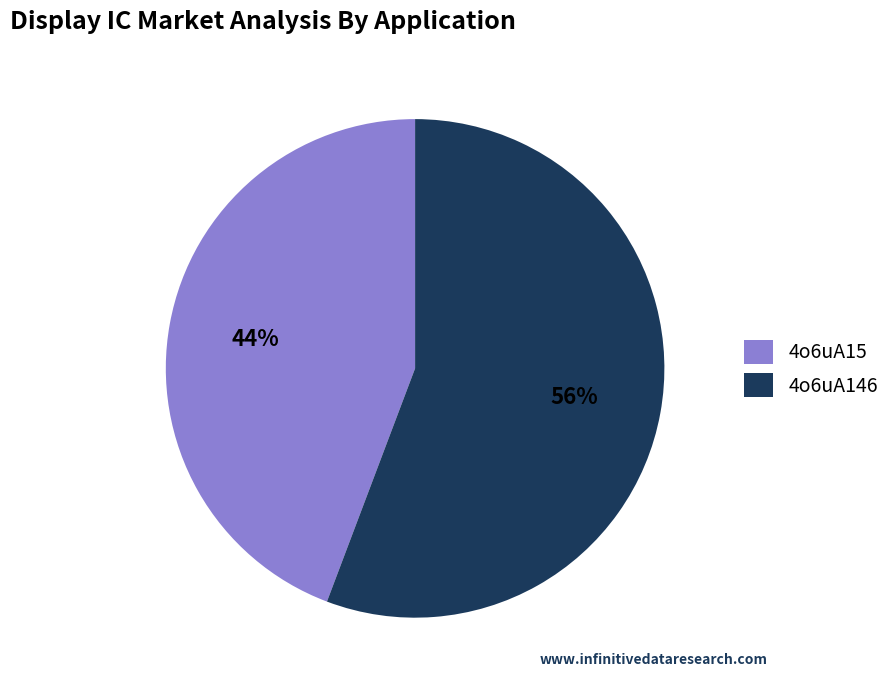

What percentage is the 4o6uA15 slice, to the nearest percent?

44%